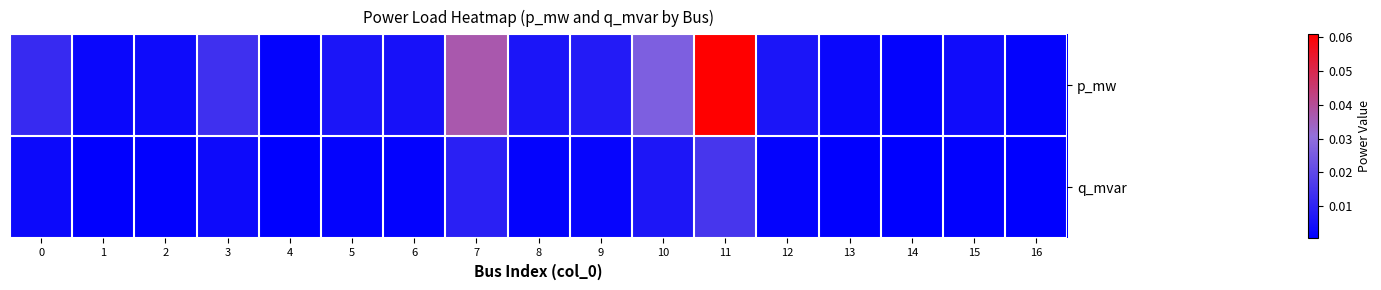

Rank the series by their maximum value, from lowest to highest.

q_mvar, p_mw